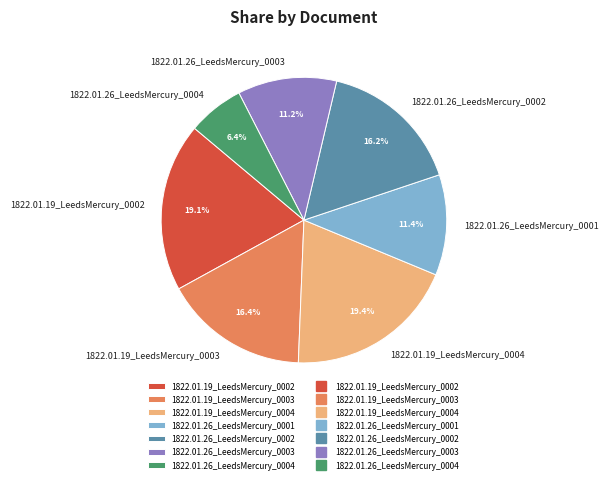

Does 1822.01.19_LeedsMercury_0003 represent more than half of the total?

No